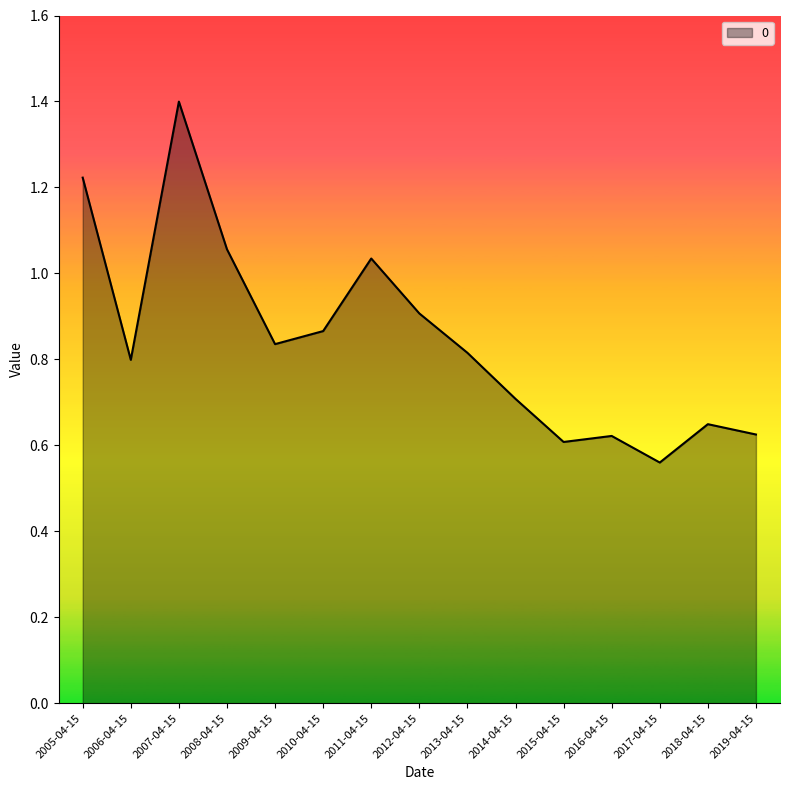

Does the chart display data point markers on the line(s)?

No